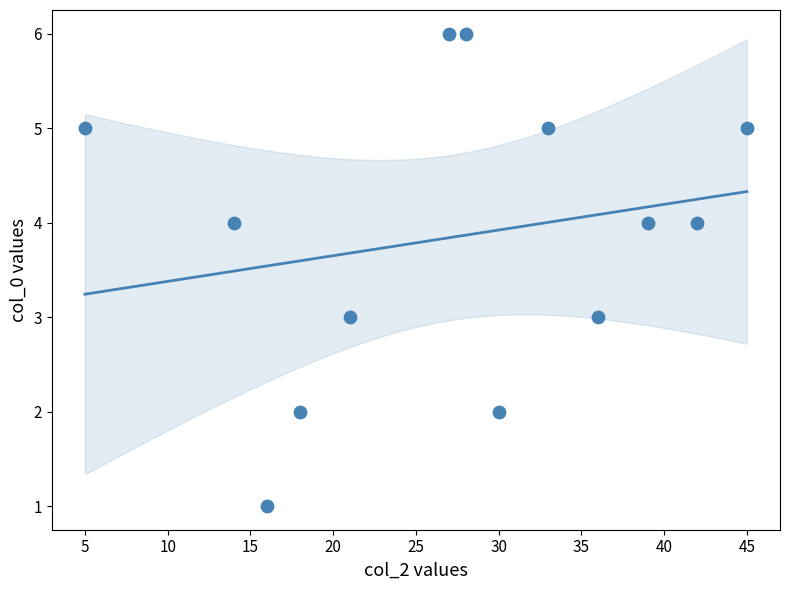

List the coordinates of all points as (X, Y) pairs, reading left to right.

(5, 5)  (14, 4)  (16, 1)  (18, 2)  (21, 3)  (27, 6)  (28, 6)  (30, 2)  (33, 5)  (36, 3)  (39, 4)  (42, 4)  (45, 5)